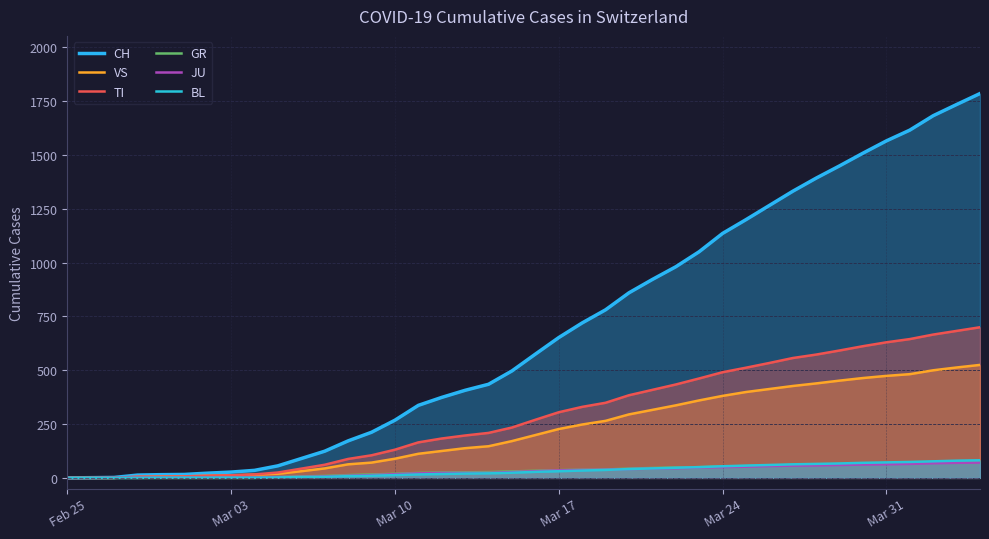

Where does the BL series first go above 28?

Mar 17